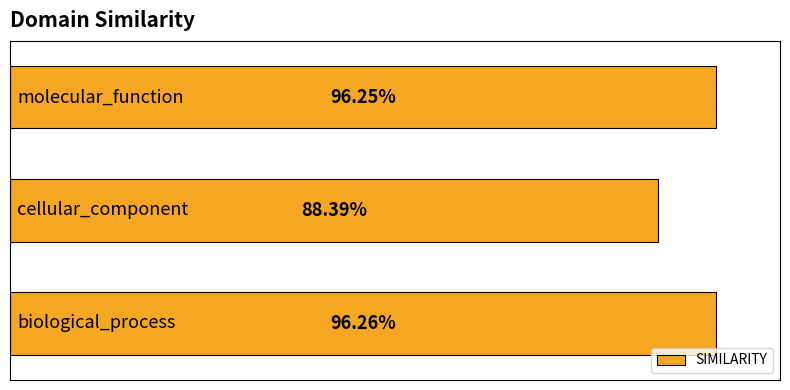

Does the chart contain stacked bars?

No